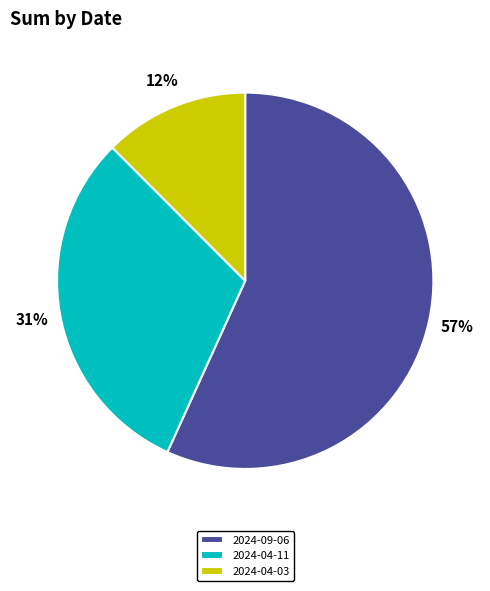

Approximately how many times larger is the value at 2024-04-11 compared to 2024-09-06?

0.5